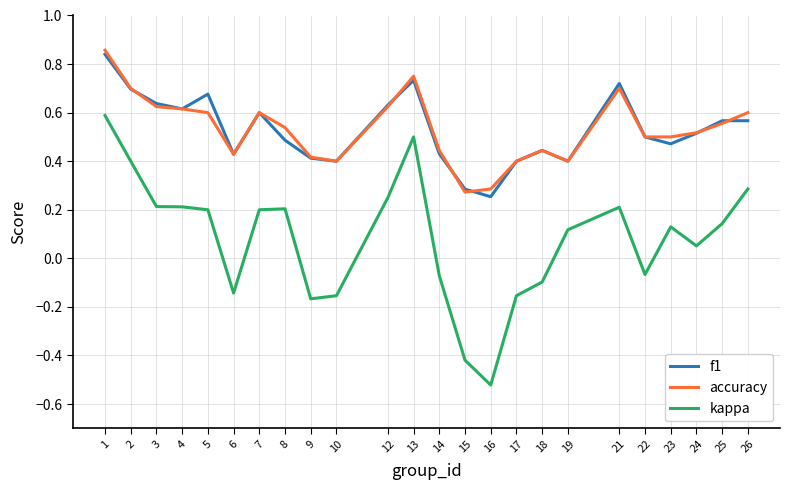

True or false: accuracy has more than 1 points higher than both neighbors.

True